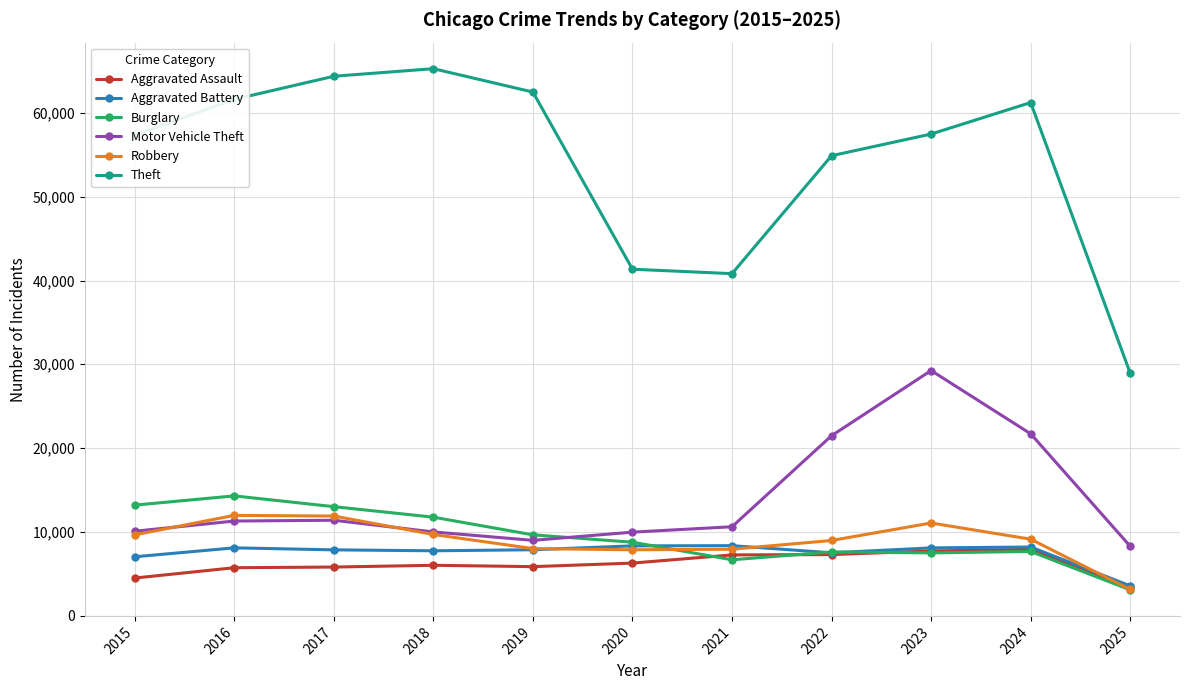

Does the chart have visible grid lines?

Yes